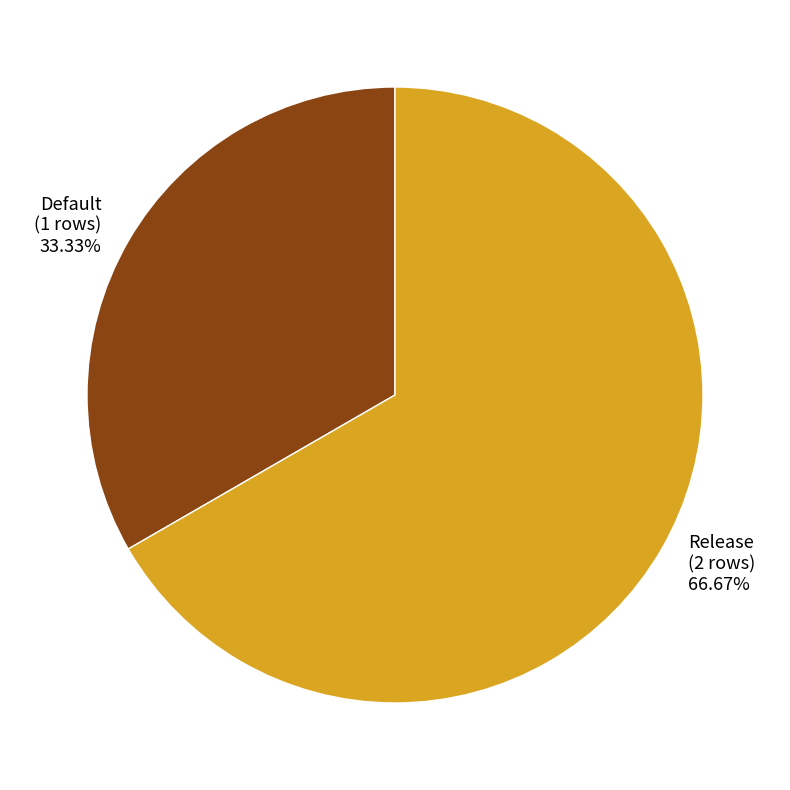

Is Release the majority of the pie?

Yes